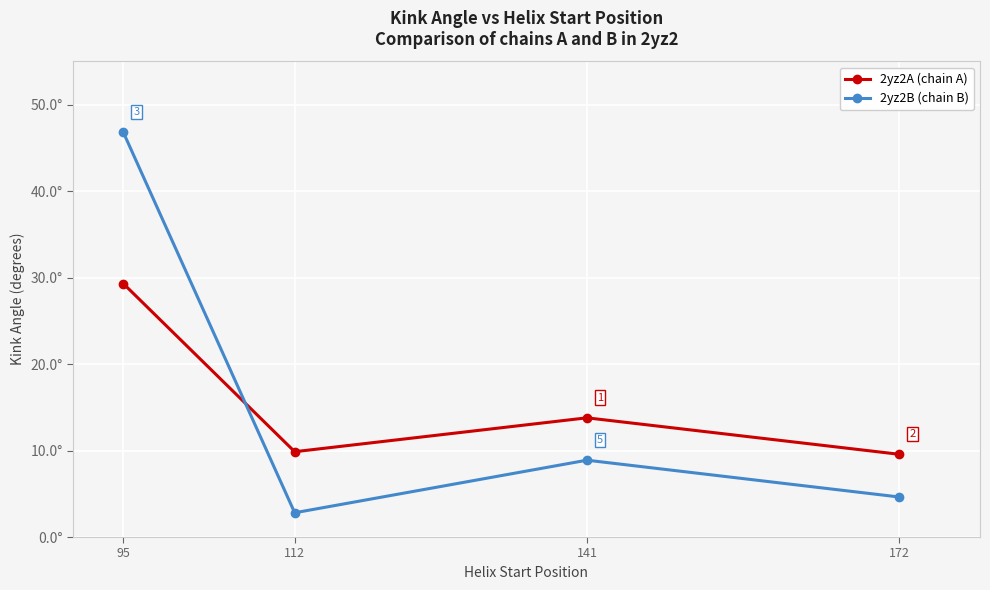

Which series has the largest total across all categories?

2yz2B (chain B)